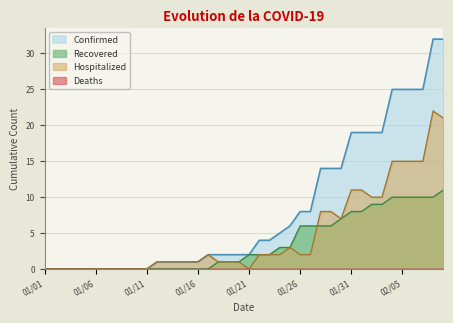

The value of Hospitalized at 02/06 is 20. True or false?

False